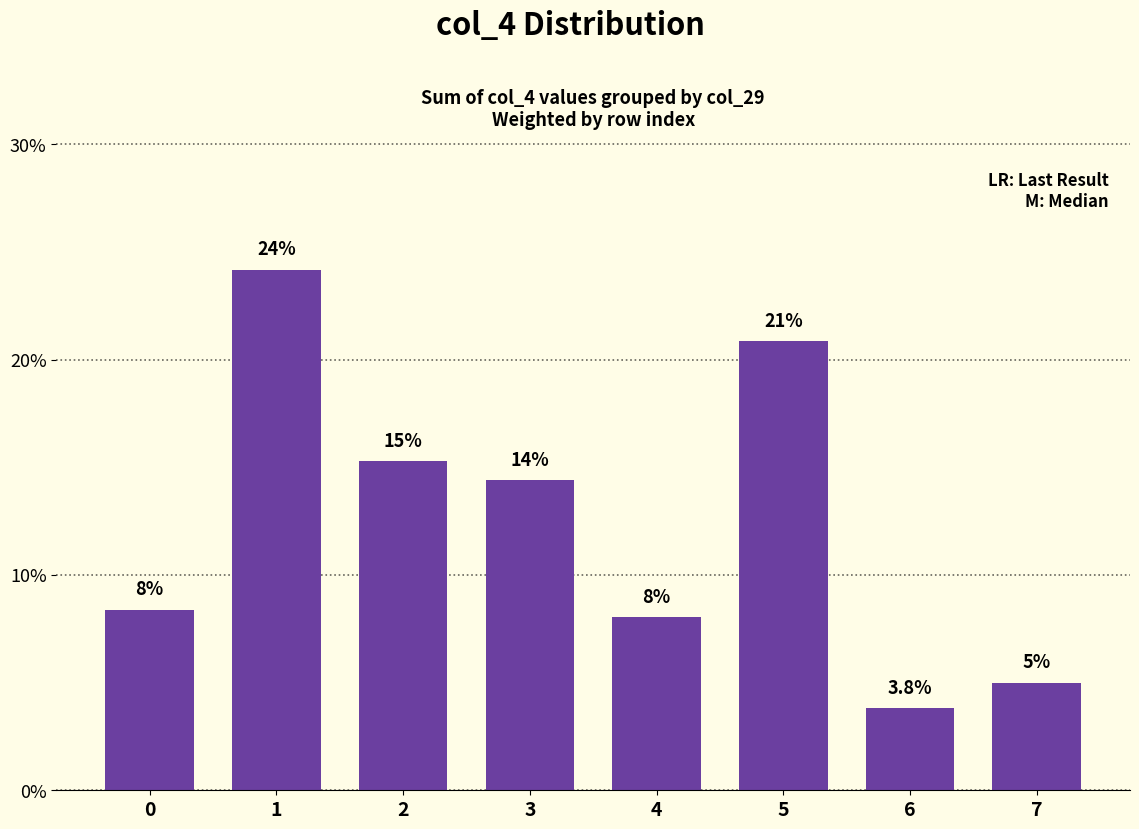

What is the change in value from 1 to 2?

-8.9